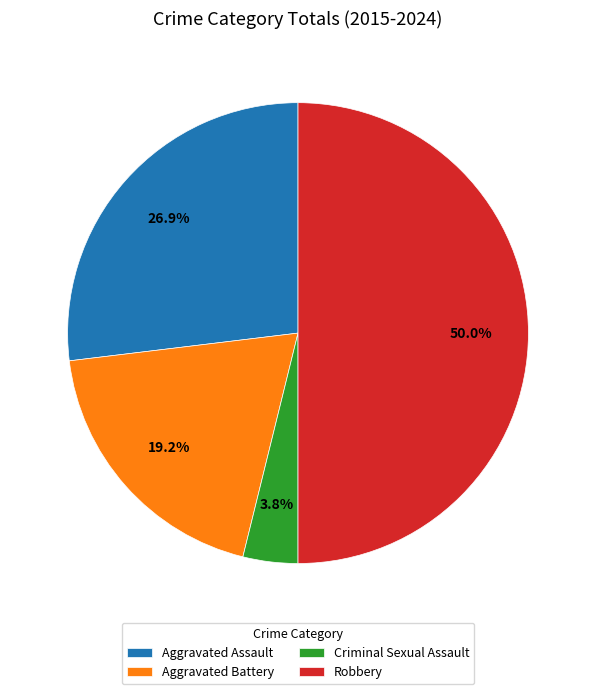

How many segments does this pie chart have?

4